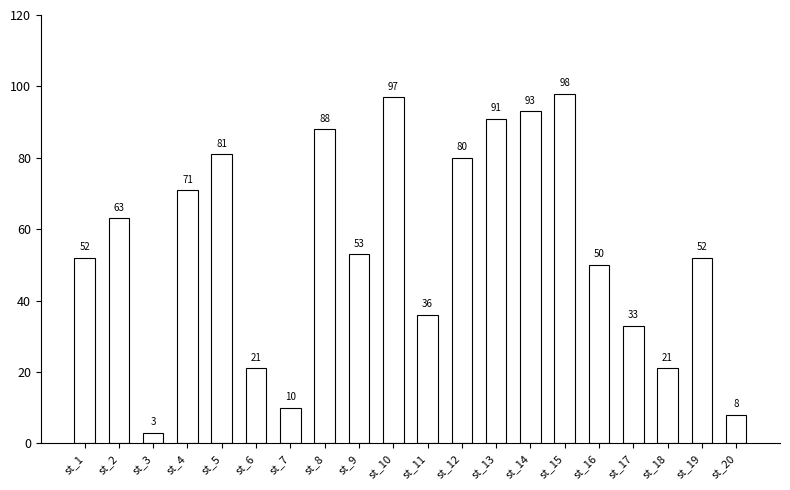

Where does the data first go above 53?

st_2